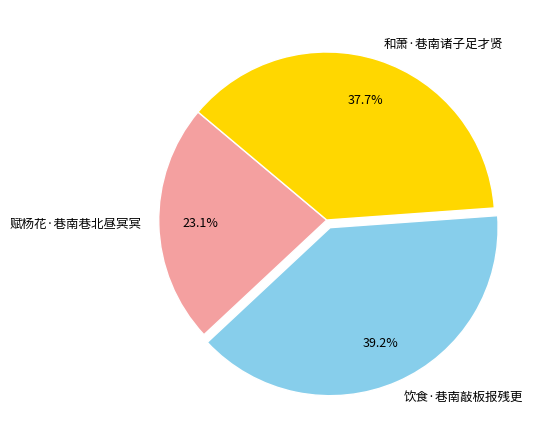

What is the largest slice in the pie chart?

饮食·巷南敲板报残更